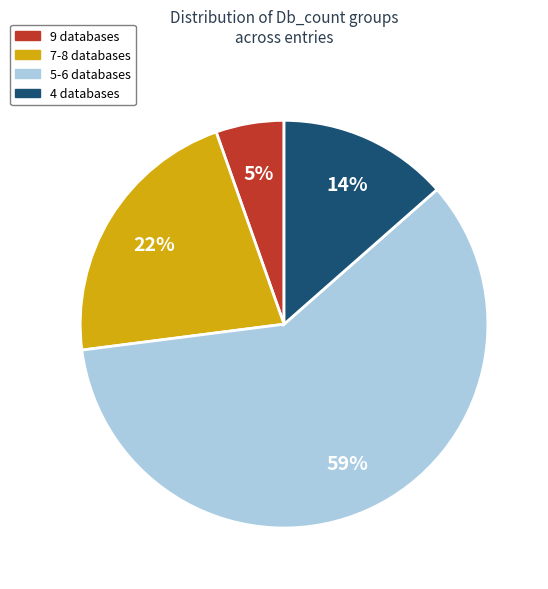

Which category has the biggest portion of the pie?

5-6 databases